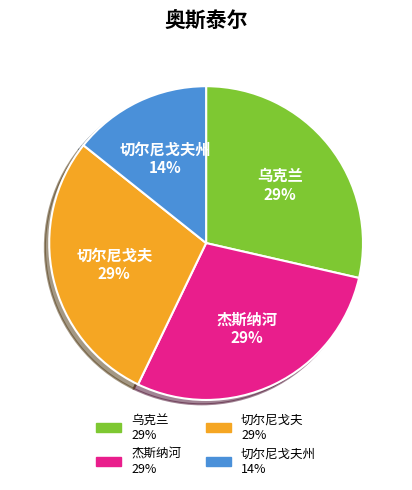

Is there a majority slice in this chart?

No